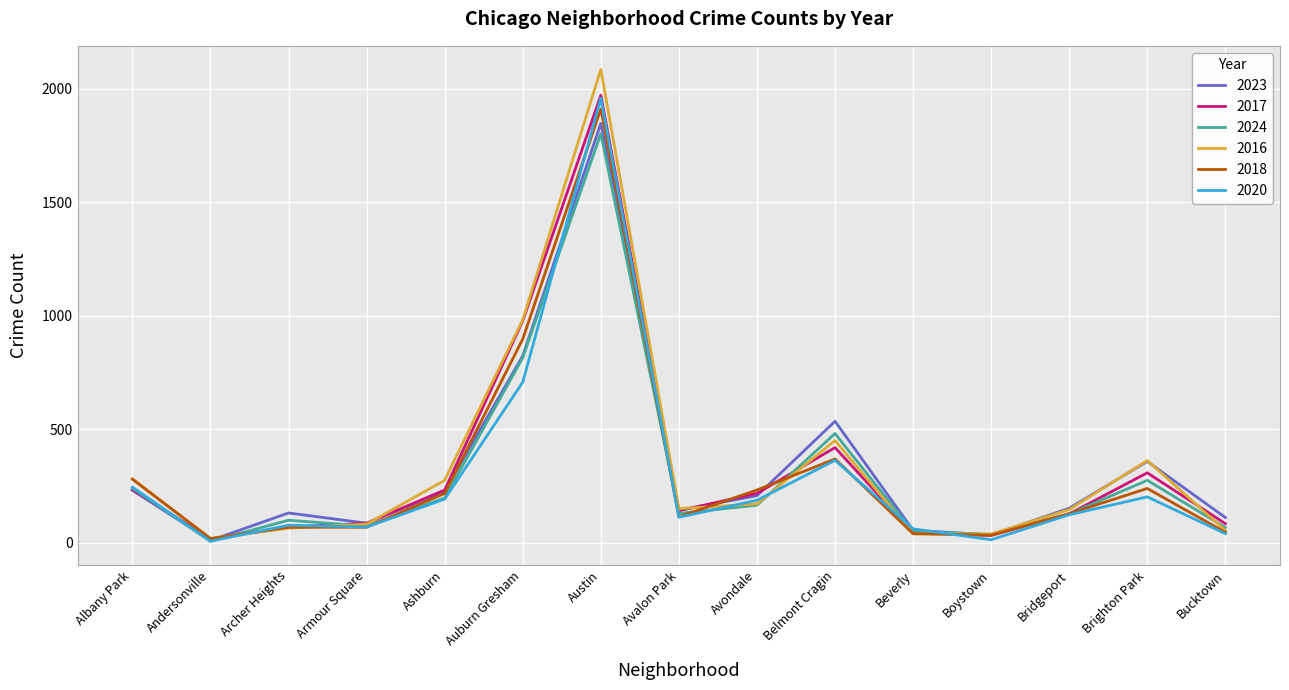

What is the spread (max minus min) of values at Boystown?

25